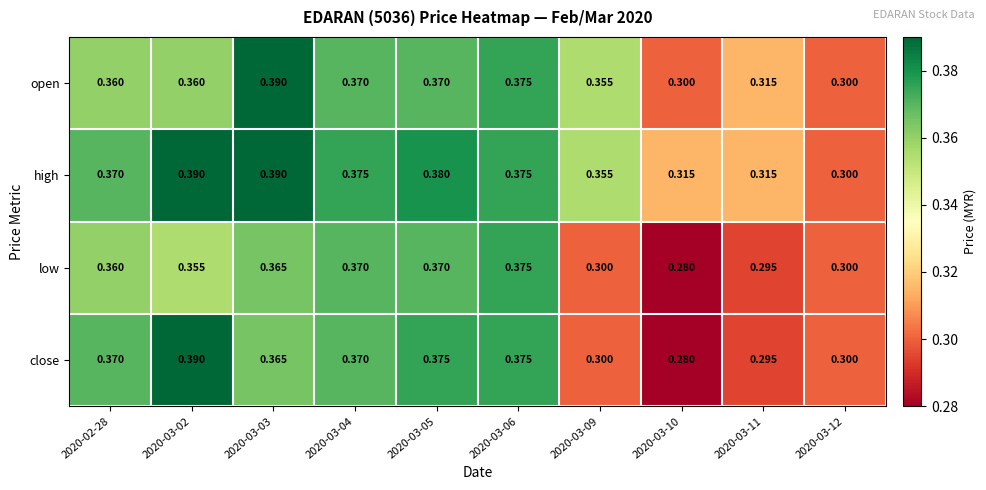

Is the value of close at 2020-03-11 greater than the value of low at 2020-03-02?

No